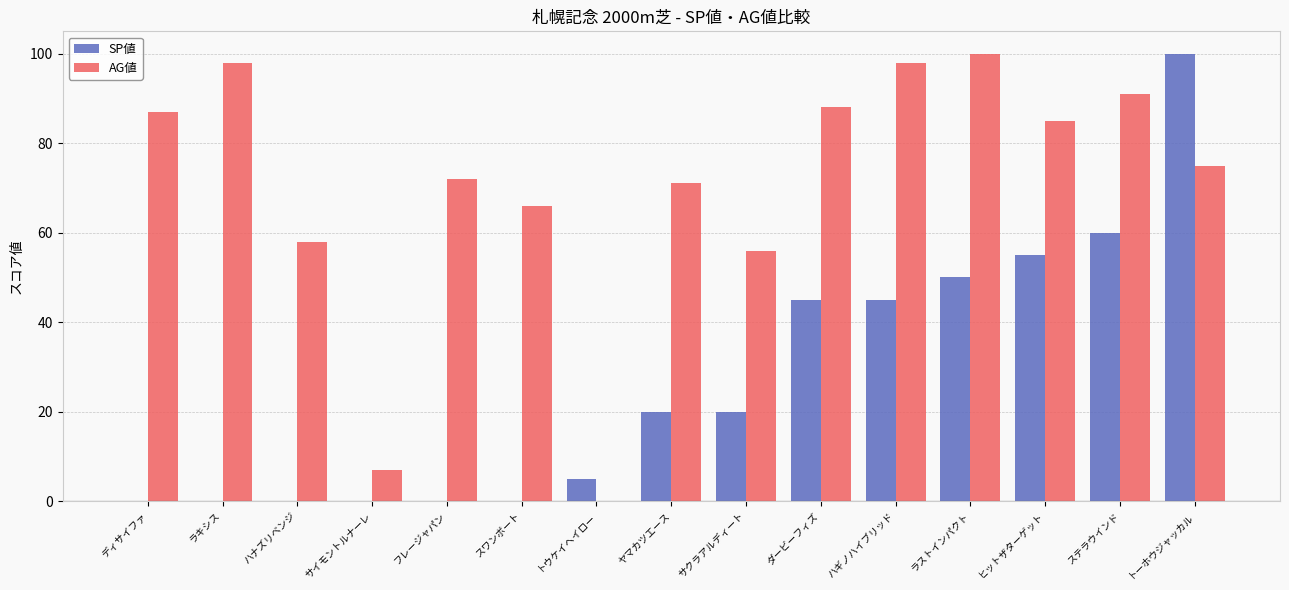

Reading left to right, transcribe all the data shown in this chart.

SP値: 0	0	0	0	0	0	5	20	20	45	45	50	55	60	100
AG値: 87	98	58	7	72	66	0	71	56	88	98	100	85	91	75